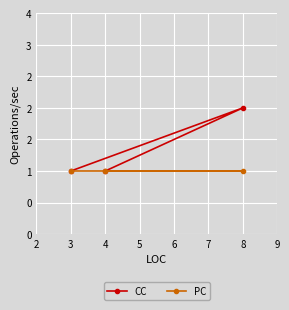

True or false: PC has a value of 0 at 4.

False